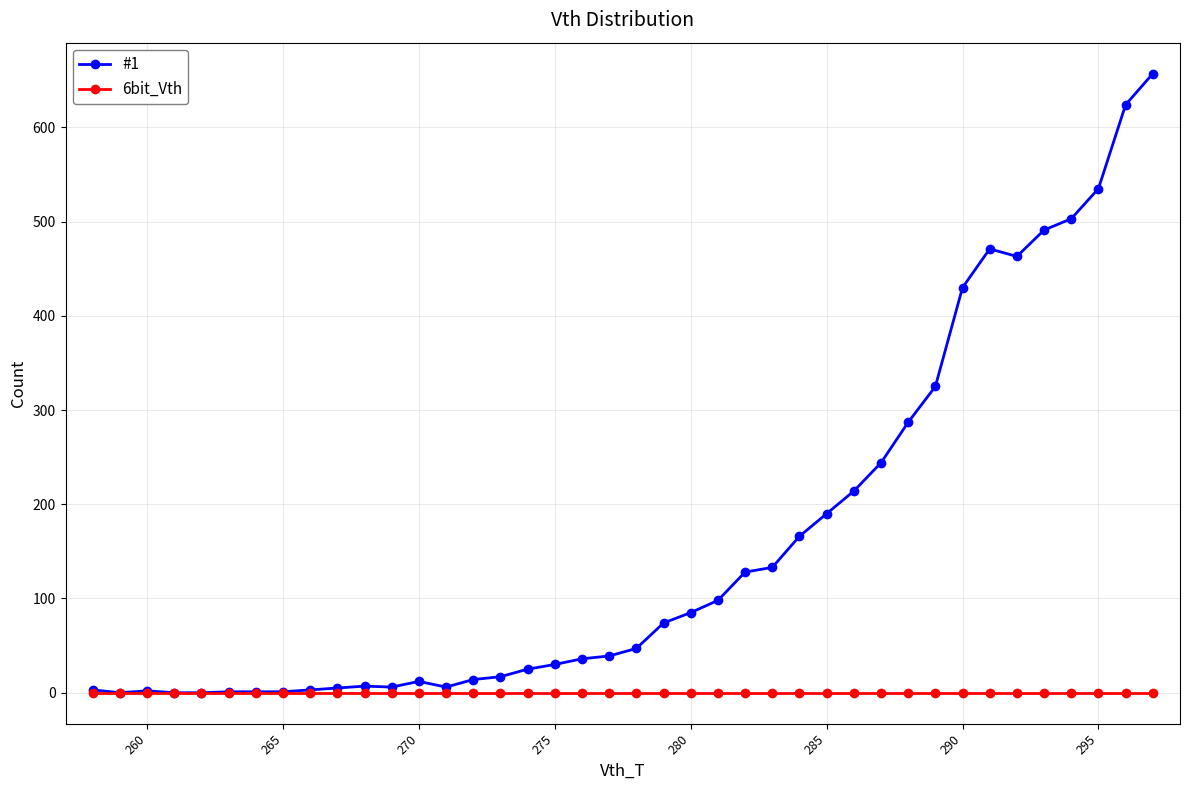

How many distinct data groups are displayed?

2